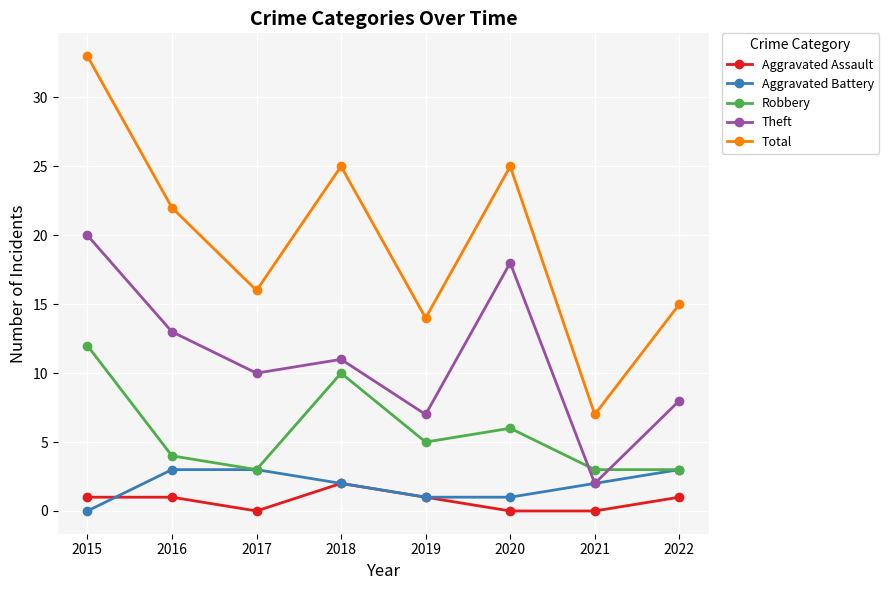

After their last crossing, which series has the higher values: Robbery or Theft?

Theft